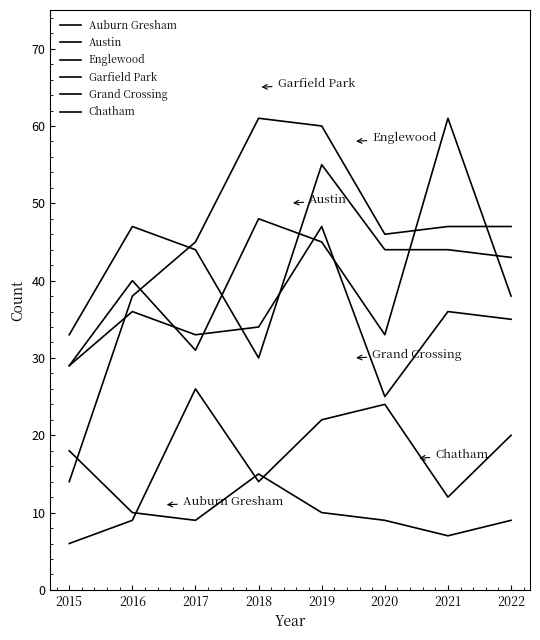

Rank the categories by Englewood value from lowest to highest.

2018, 2015, 2022, 2017, 2020, 2021, 2016, 2019